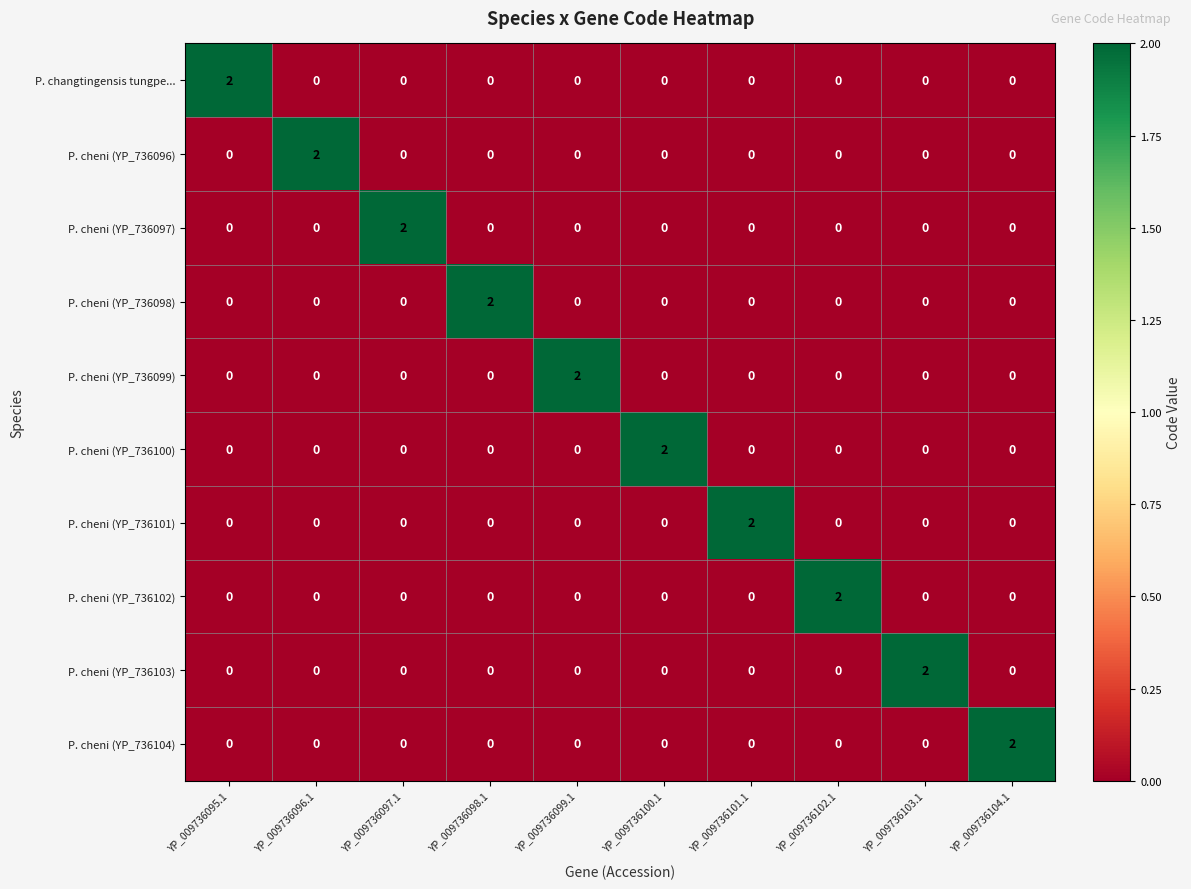

Is it true that P. cheni (YP_736104) equals 0 at YP_009736102.1?

True